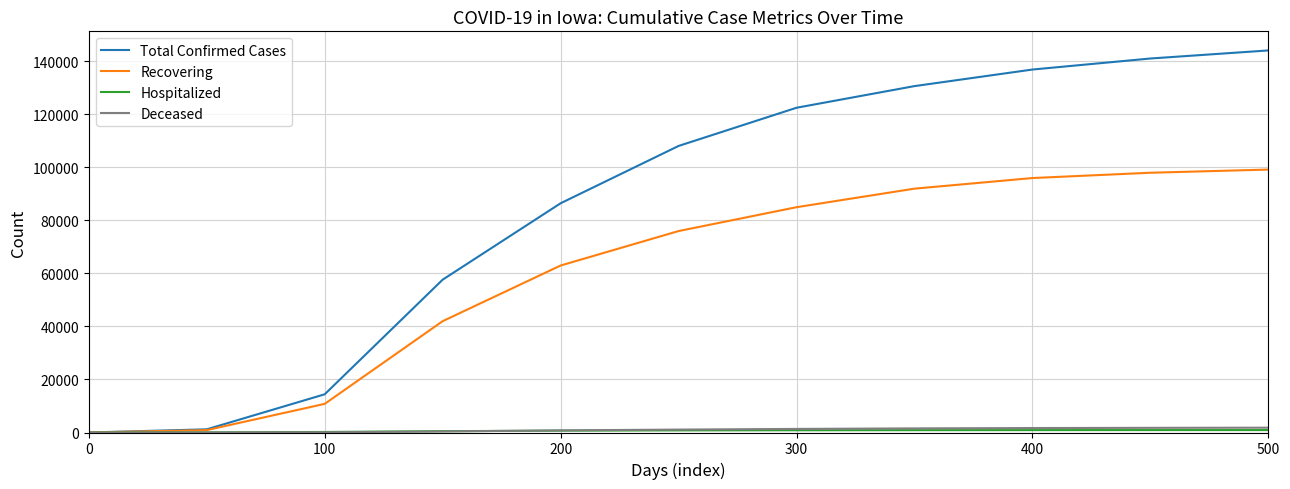

What is the maximum value for Recovering?

99195